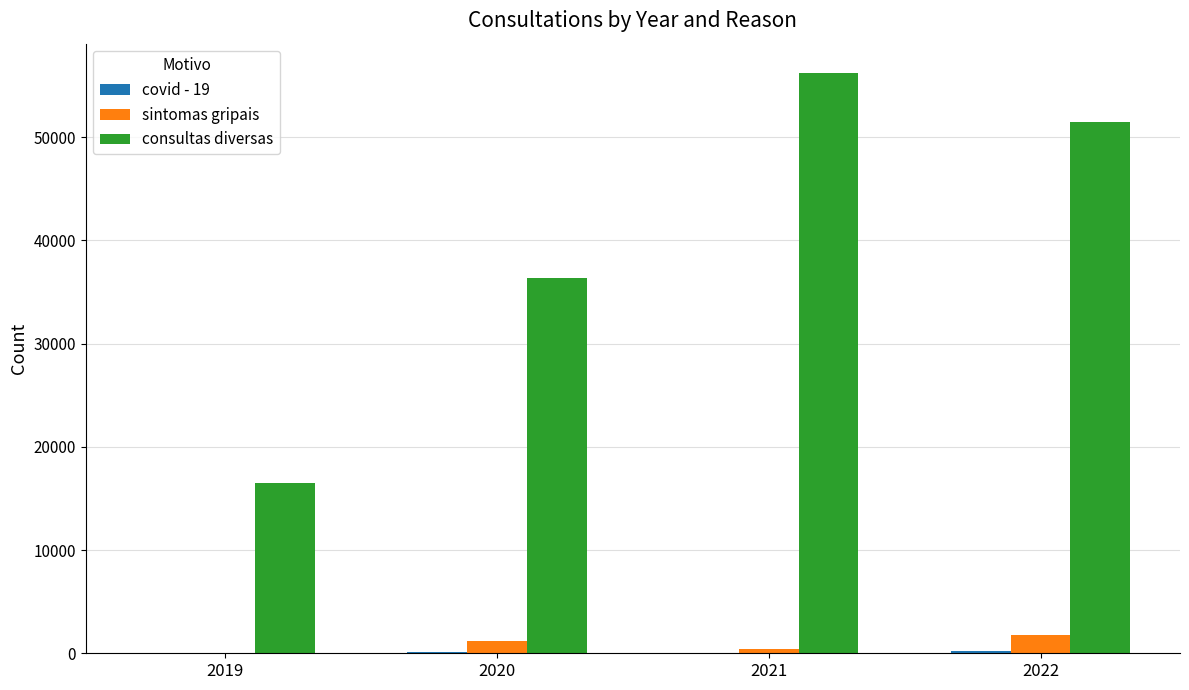

Is it true that consultas diversas equals 80230 at 2021?

False